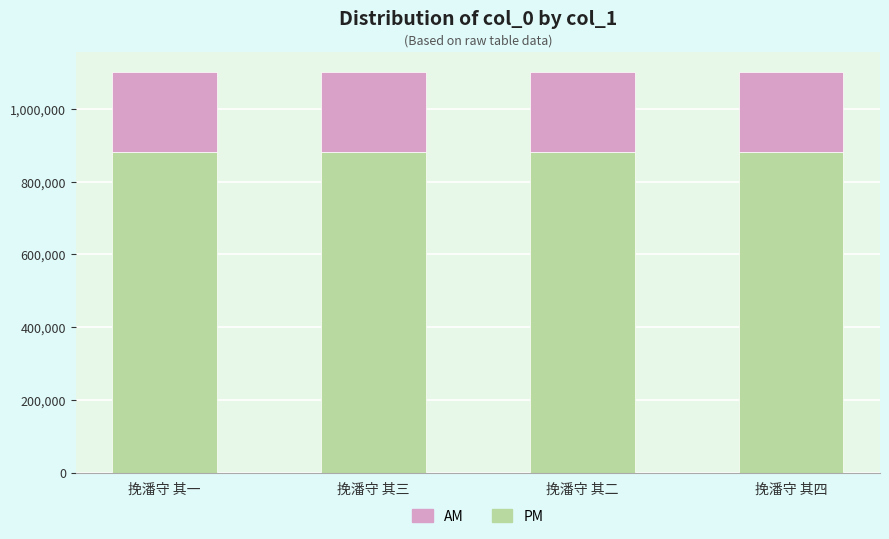

True or false: PM has a value of 880281.6 at 挽潘守 其一.

True